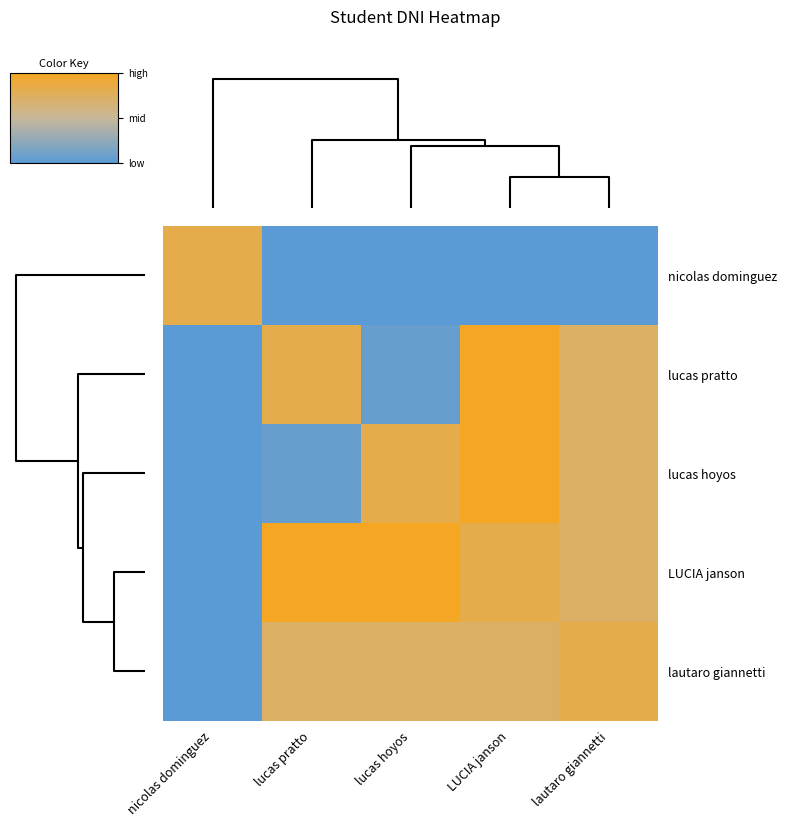

At which category is the sum across all series the highest?

LUCIA janson